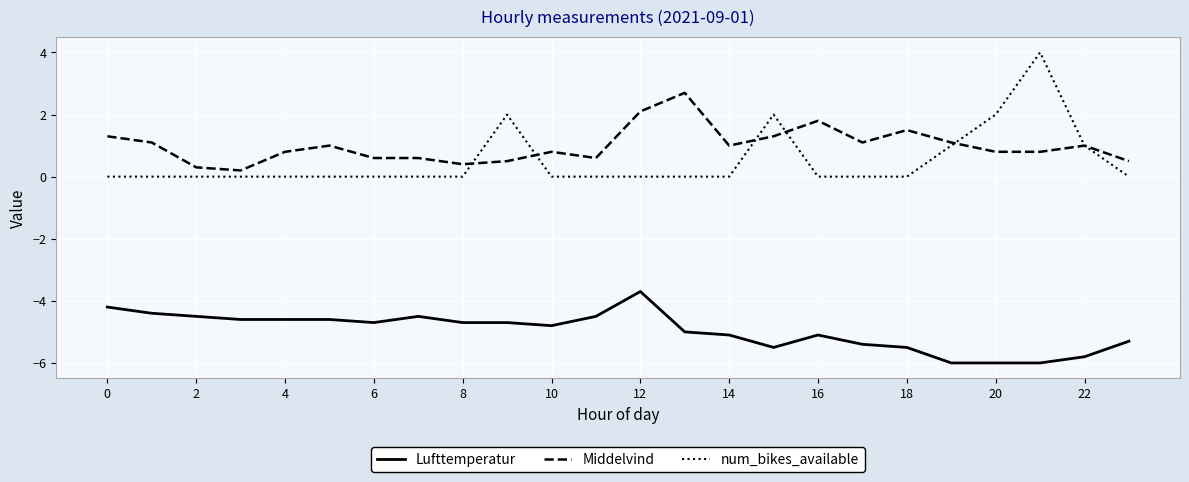

Count the number of data series in this chart.

3